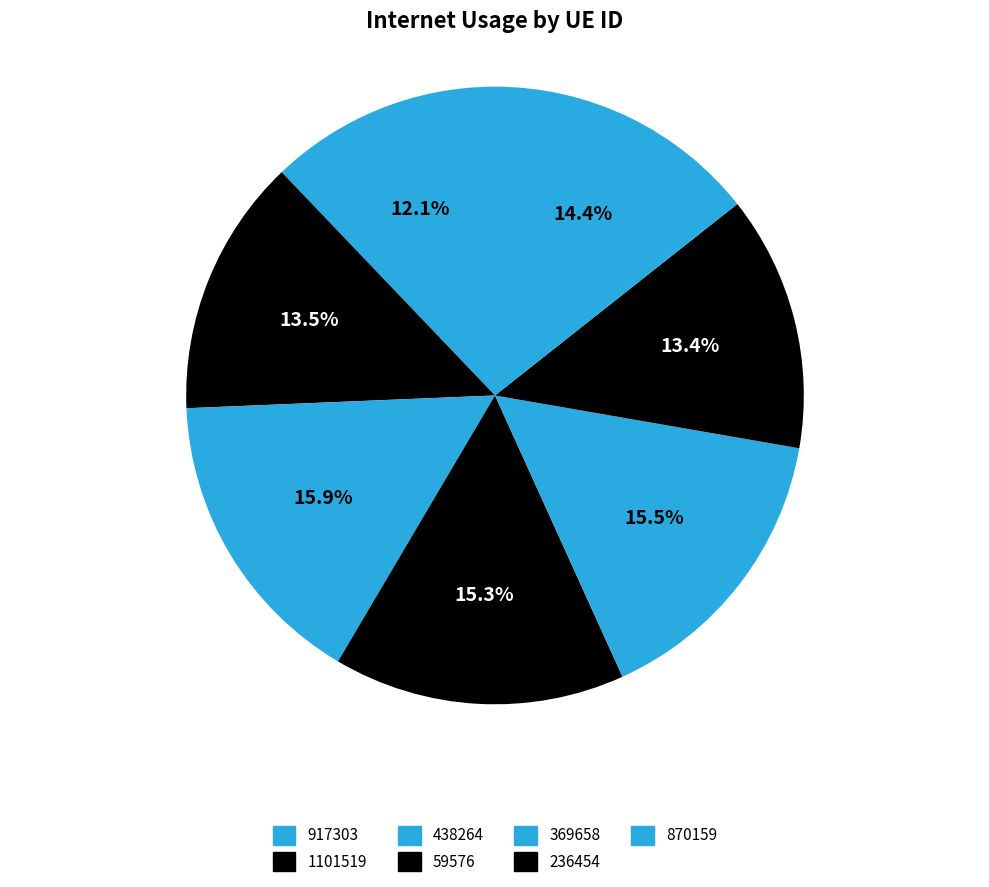

The 438264 slice represents 5% of the pie. True or false?

False